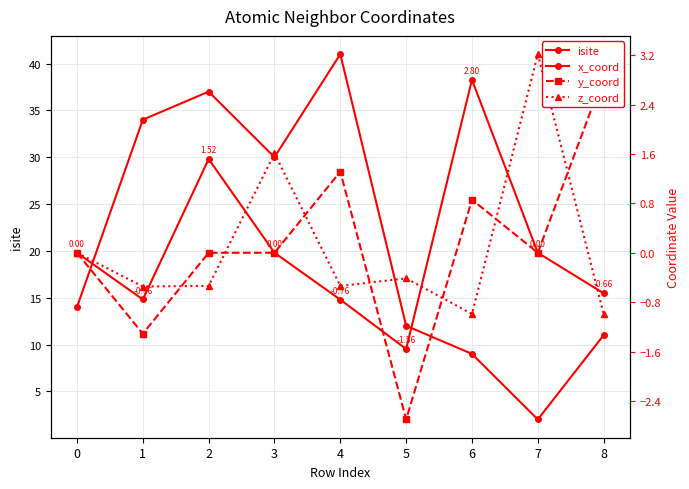

Which series has the widest spread of values?

isite